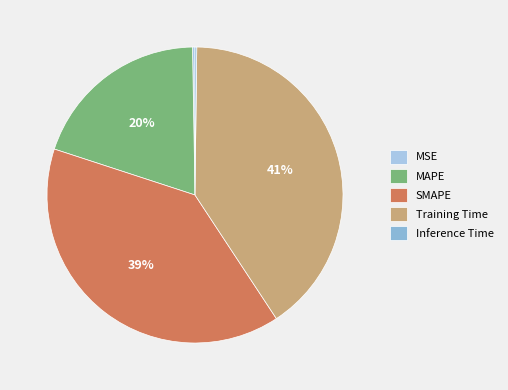

To the nearest percent, what is the difference between the largest and smallest slice percentages?

40%